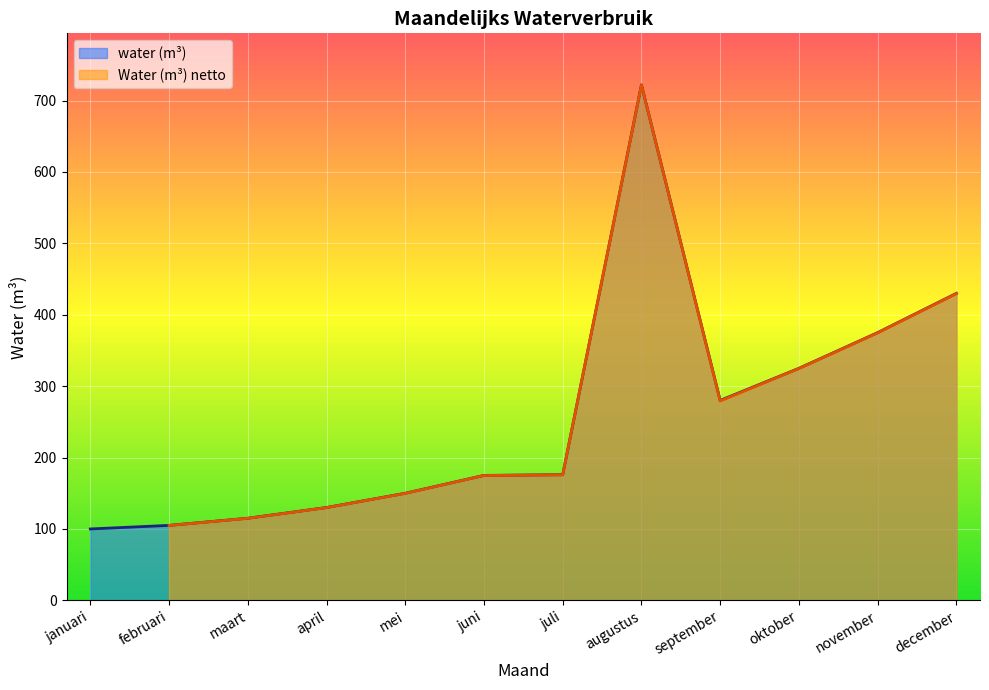

What is the label of the 8th point from the right?

mei